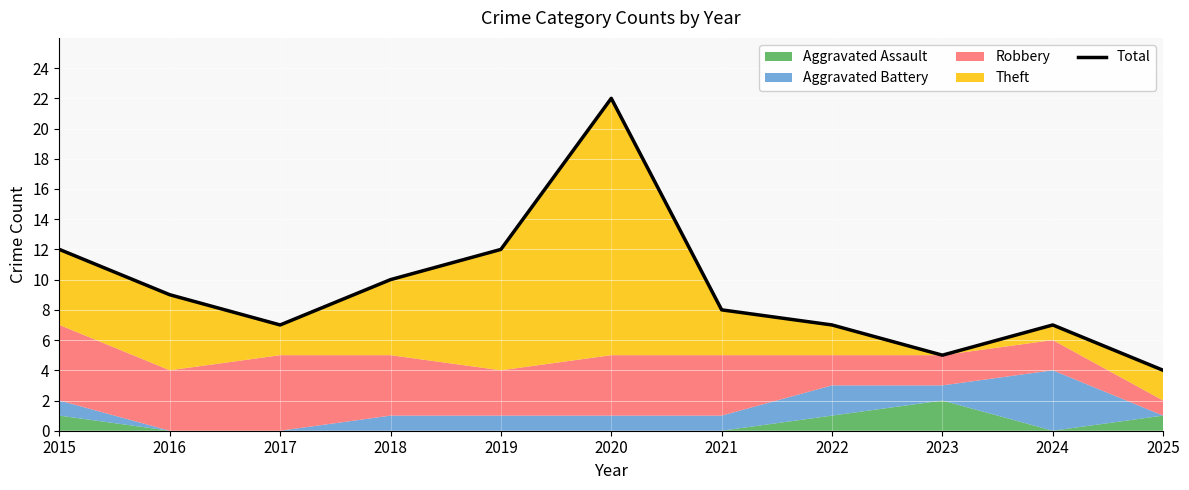

What is the average value?

9